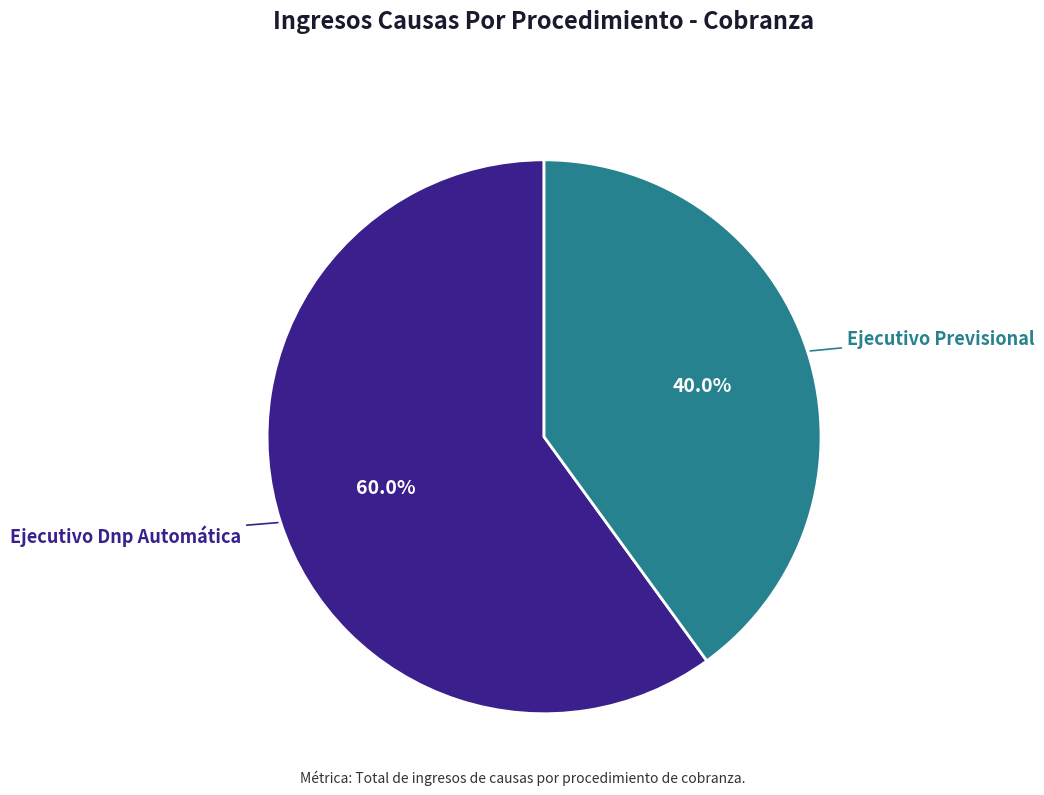

To the nearest percent, what is the difference between the Ejecutivo Previsional and Ejecutivo Dnp Automática slice percentages?

20%